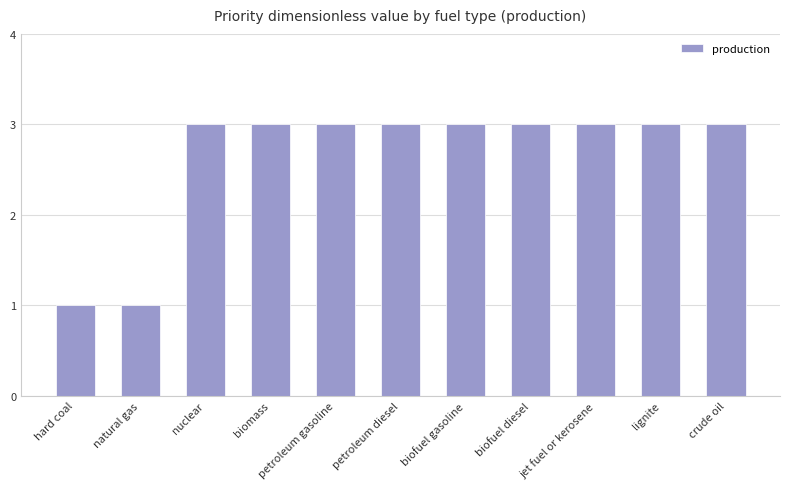

What is the greatest value displayed?

3